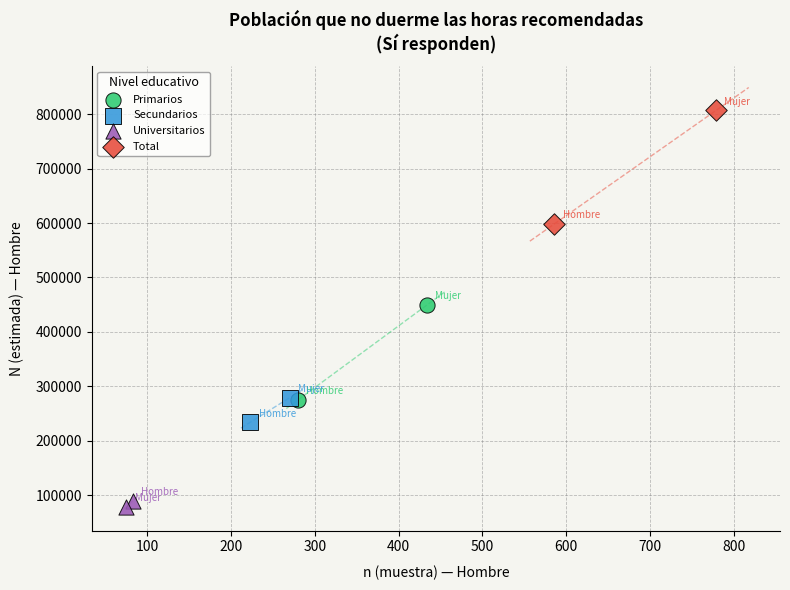

Which series has the largest Y range (max minus min)?

Total